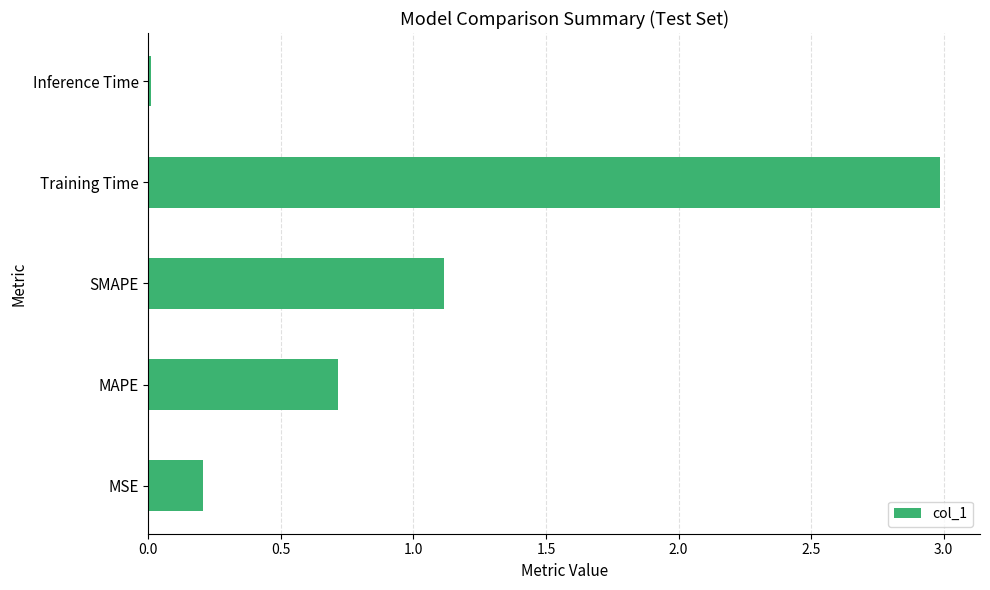

What is the sum of all values?

5.0